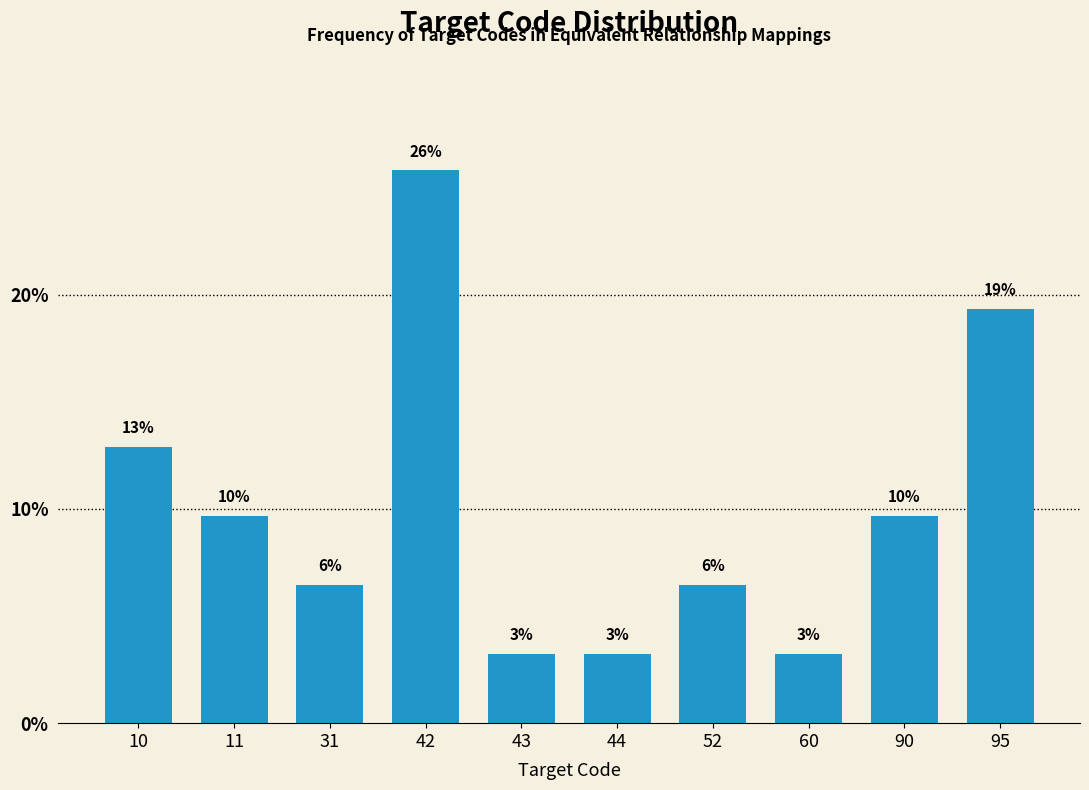

How many bars are there in total?

10